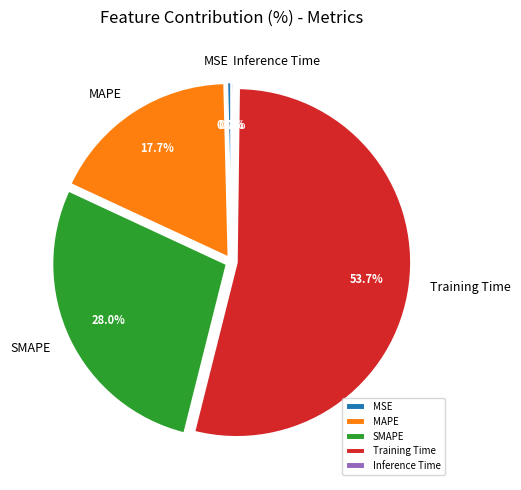

Which has a higher value, MSE or MAPE?

MAPE